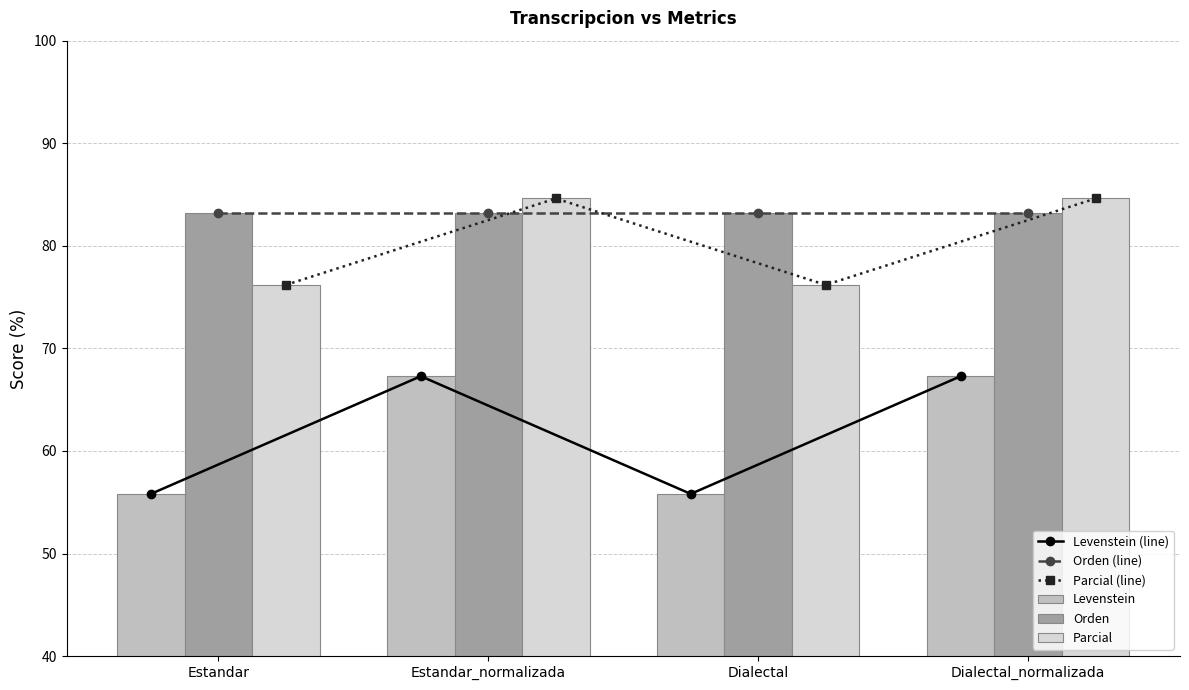

The Levenstein (line) series shows 93.1 at Dialectal. True or false?

False